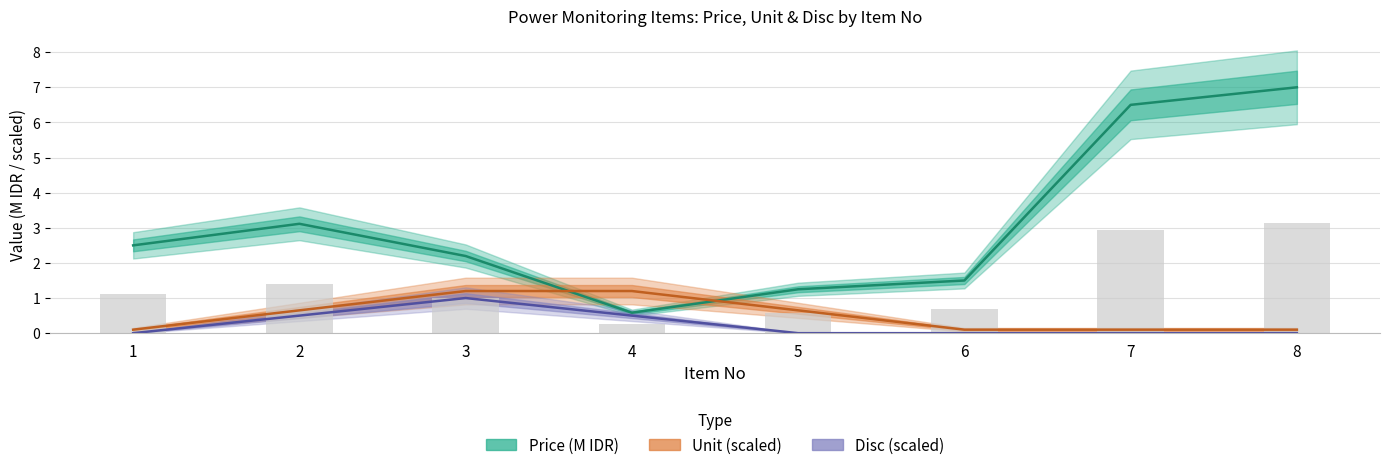

What is the minimum value for Unit (scaled)?

0.1